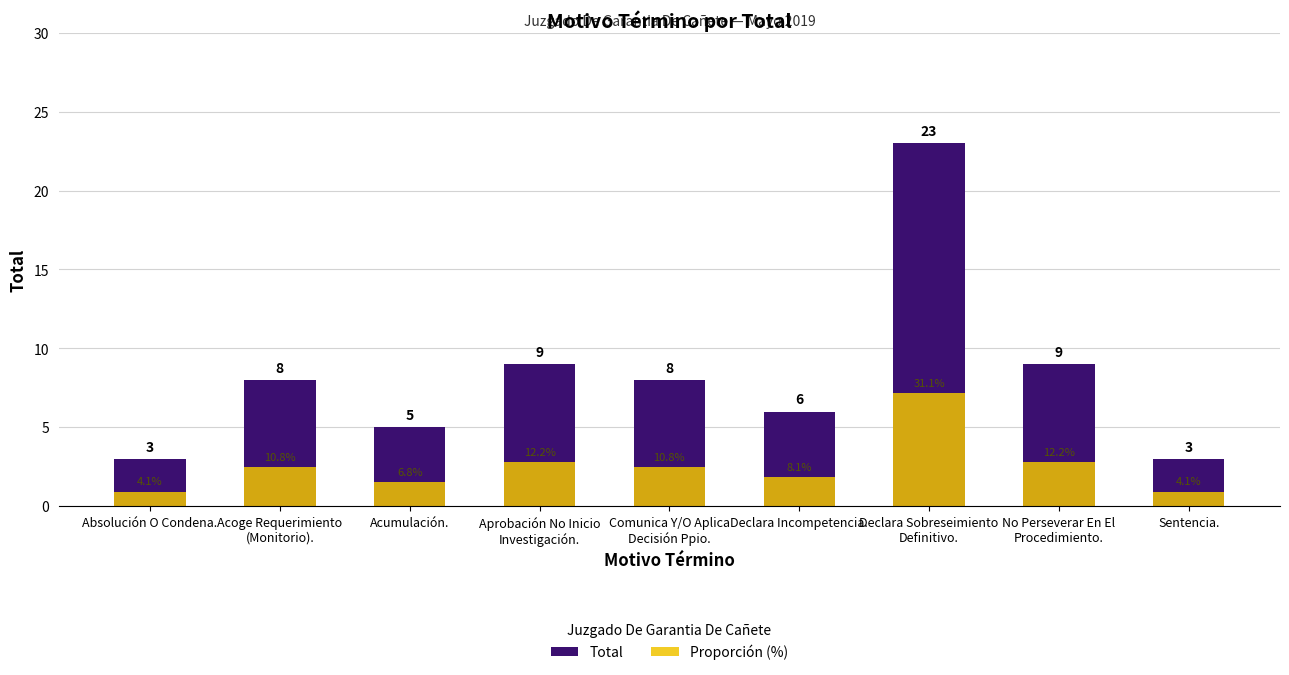

Reading left to right, extract all data points from this chart.

Total: Absolución O Condena.=3.0	Acoge Requerimiento
(Monitorio).=8.0	Acumulación.=5.0	Aprobación No Inicio
Investigación.=9.0	Comunica Y/O Aplica
Decisión Ppio.=8.0	Declara Incompetencia.=6.0	Declara Sobreseimiento
Definitivo.=23.0	No Perseverar En El
Procedimiento.=9.0	Sentencia.=3.0
Proporción (%): Absolución O Condena.=0.9	Acoge Requerimiento
(Monitorio).=2.5	Acumulación.=1.6	Aprobación No Inicio
Investigación.=2.8	Comunica Y/O Aplica
Decisión Ppio.=2.5	Declara Incompetencia.=1.9	Declara Sobreseimiento
Definitivo.=7.1	No Perseverar En El
Procedimiento.=2.8	Sentencia.=0.9